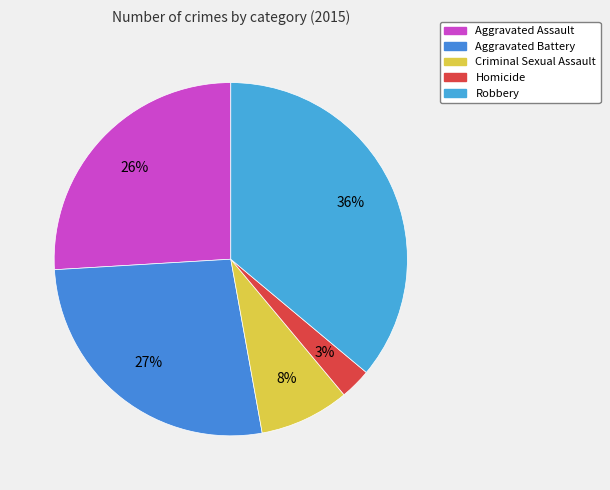

Is there a majority slice in this chart?

No